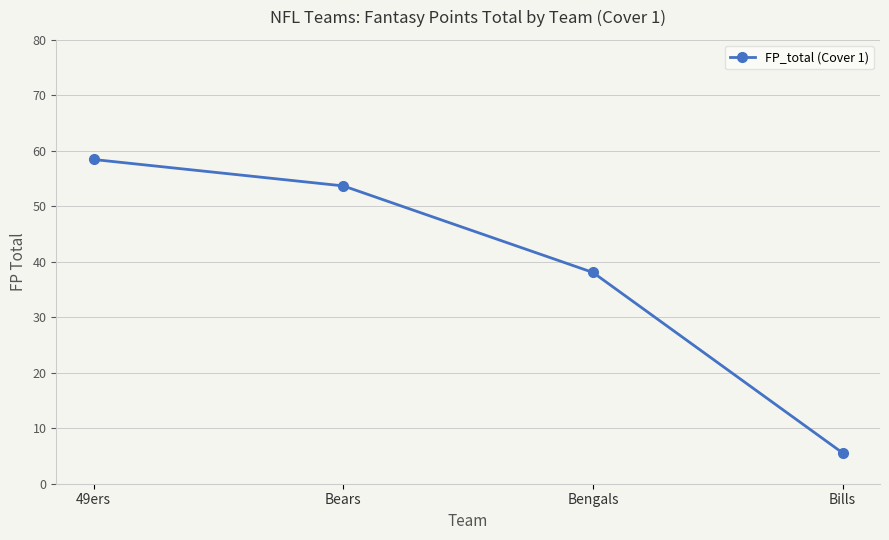

What is the difference between the second highest and minimum values?

48.1